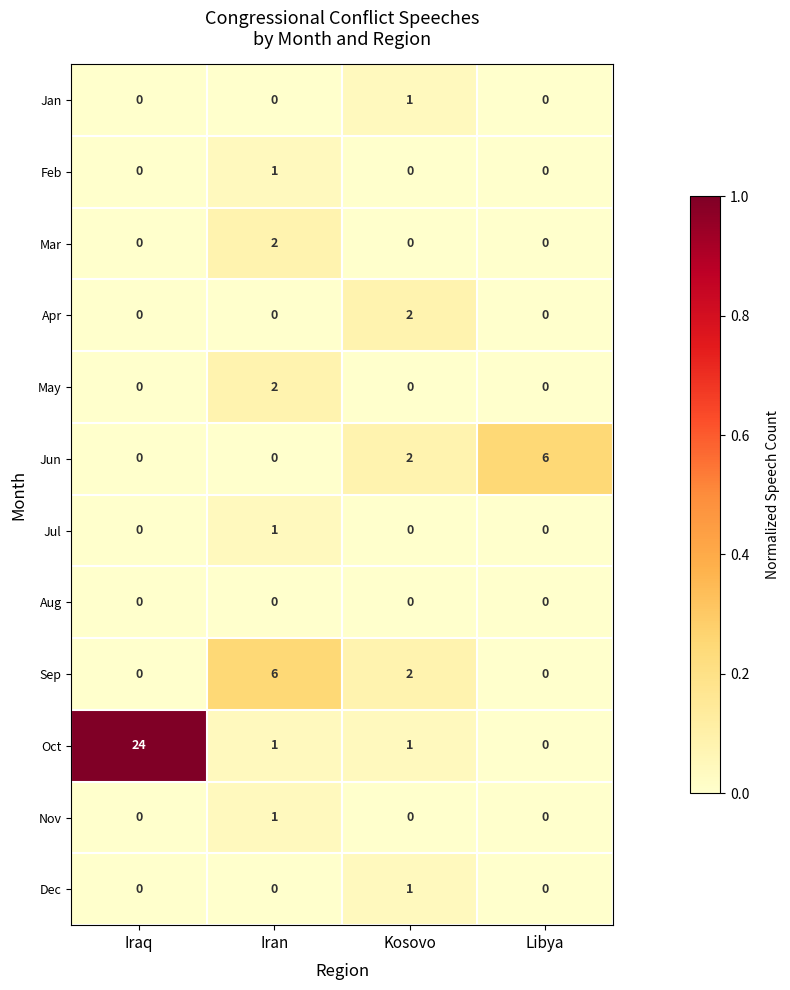

The Jan series shows 0 at Iraq. True or false?

True